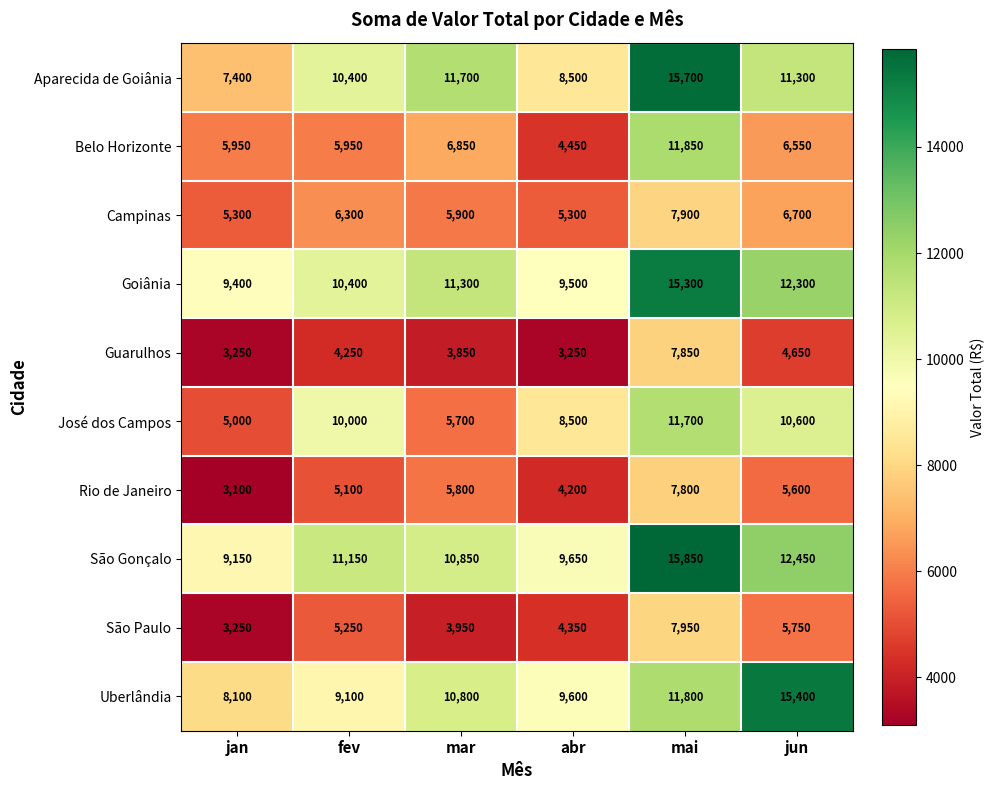

Where is Uberlândia nearest to the value 11750?

mai